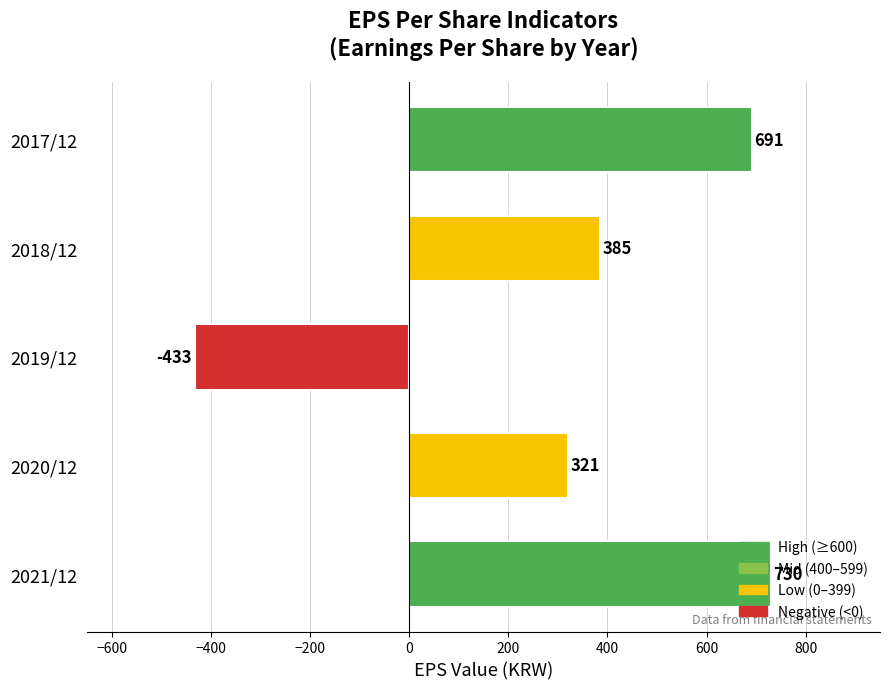

What is the greatest value displayed?

730